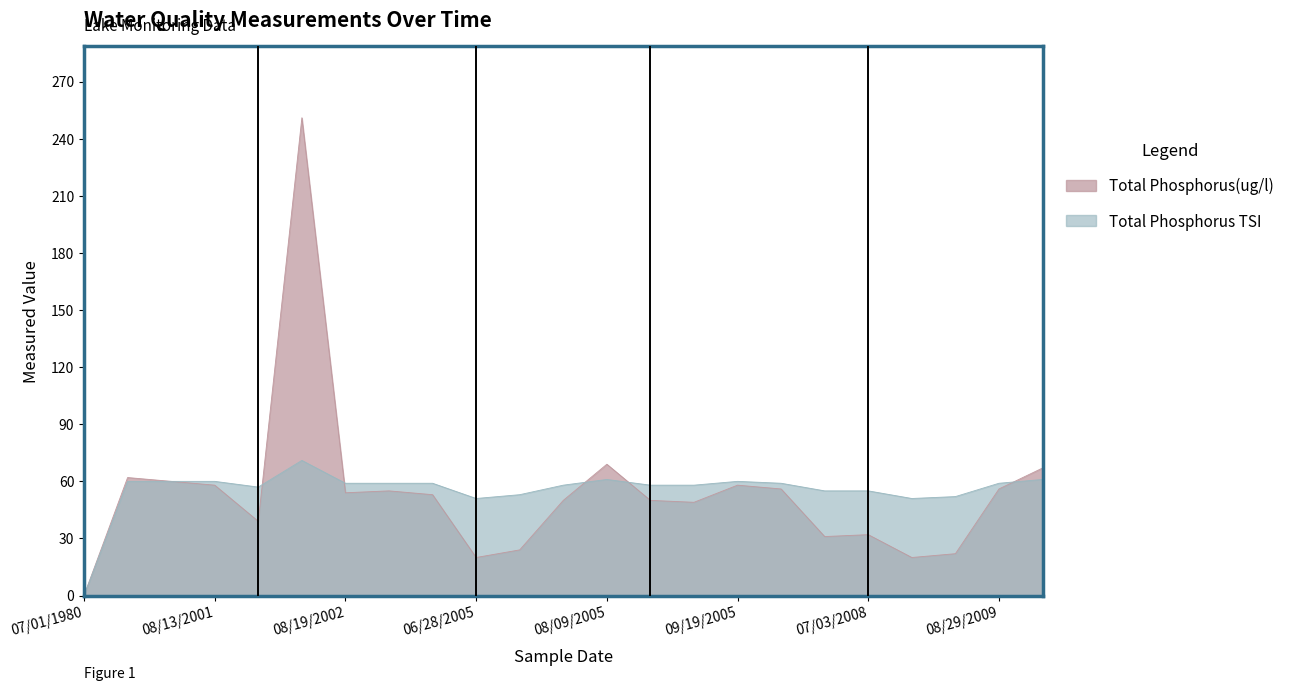

At how many categories does at least one series exceed 236?

1